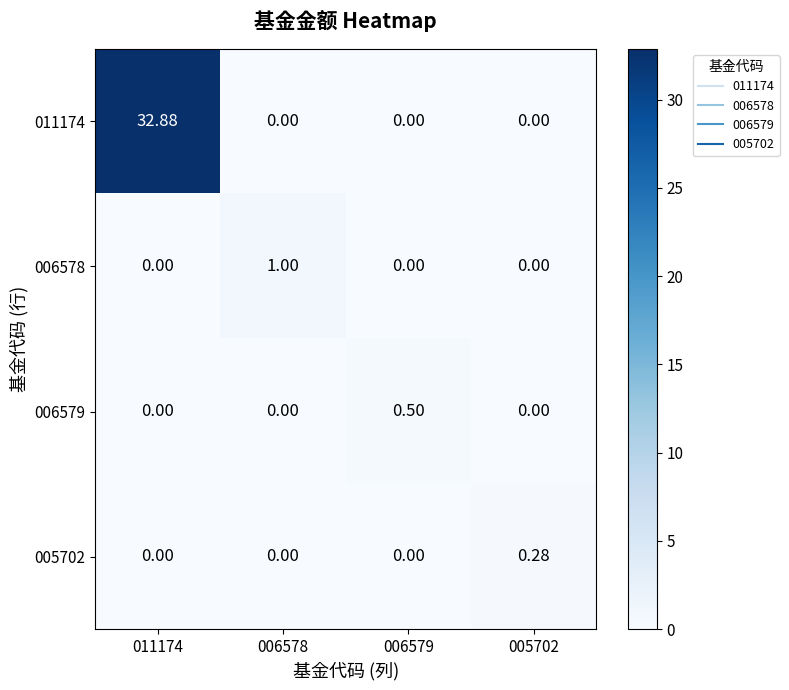

What is the spread (max minus min) of values at 005702?

0.3